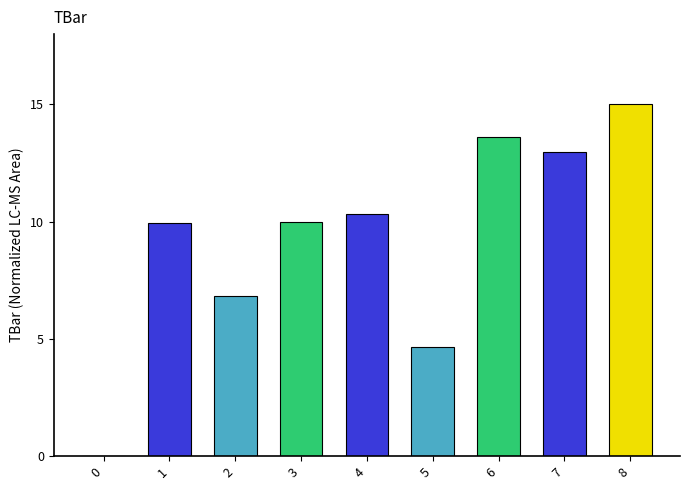

Approximately how many times larger is the value at 1 compared to 6?

0.7